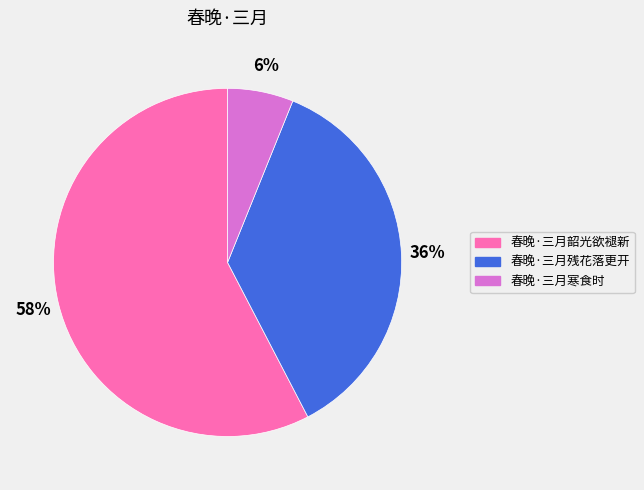

Rank the categories by value from highest to lowest.

春晚·三月韶光欲褪新, 春晚·三月残花落更开, 春晚·三月寒食时